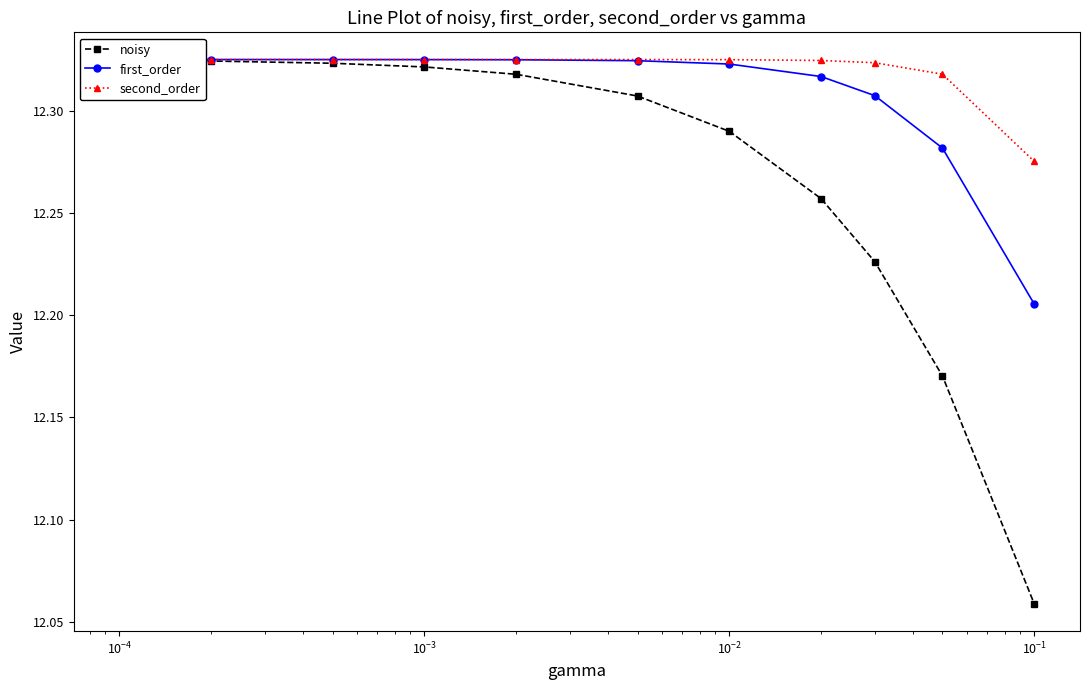

What is the sum of all first_order values?

135.4